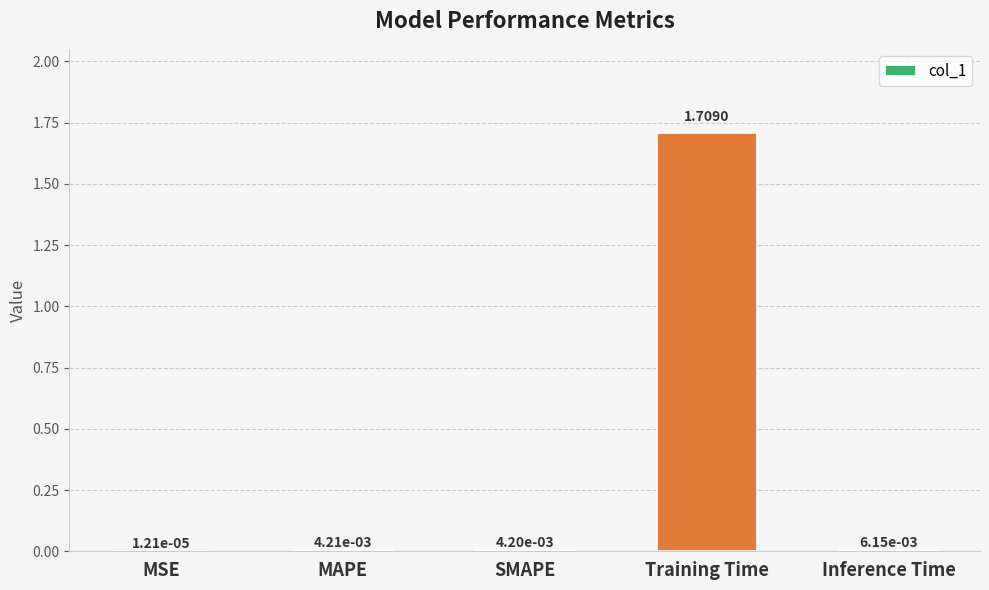

Which category has the highest value across all series?

Training Time